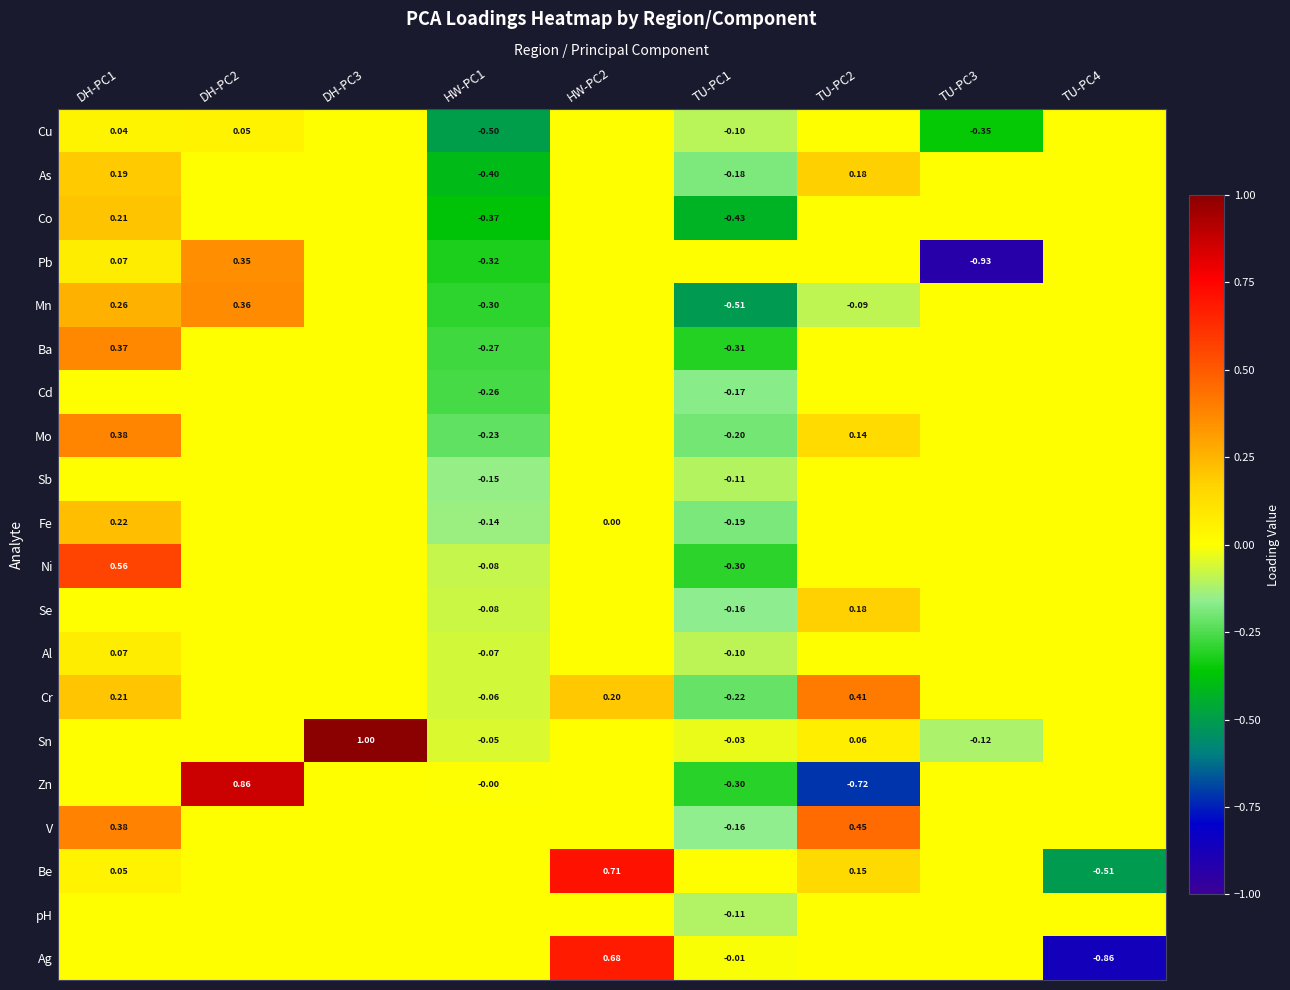

The value of pH at HW-PC1 is 0.0. True or false?

True